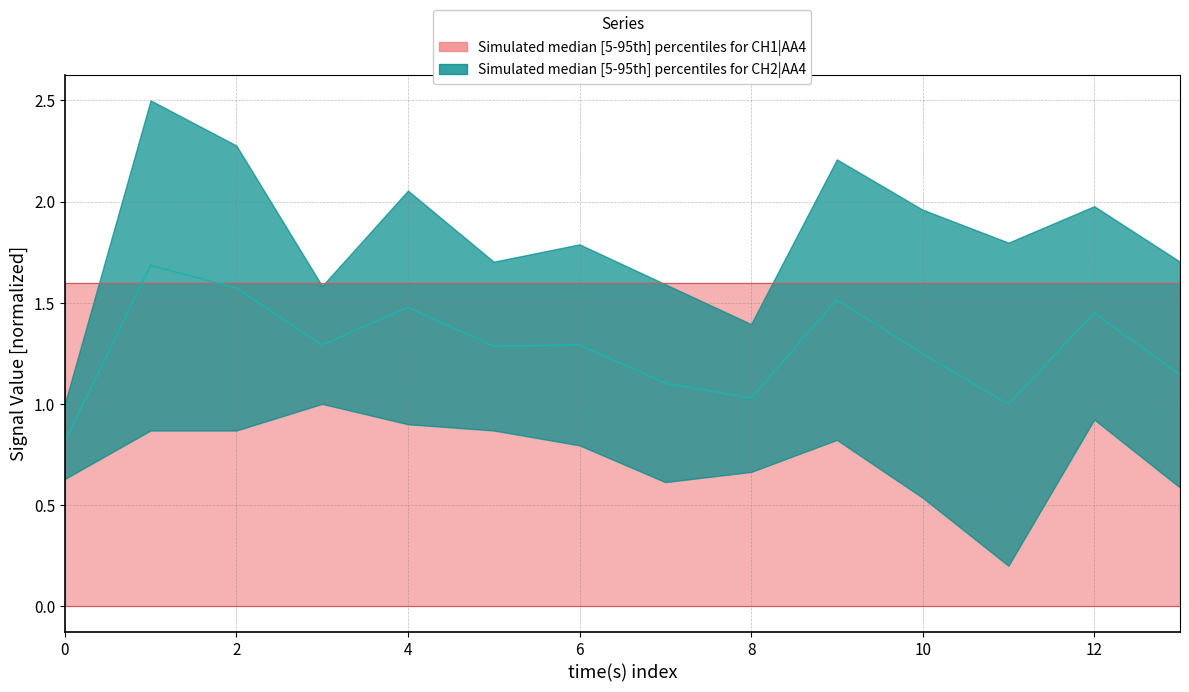

Reading left to right, transcribe all the data shown in this chart.

0.8	1.7	1.6	1.3	1.5	1.3	1.3	1.1	1.0	1.5	1.2	1.0	1.4	1.1